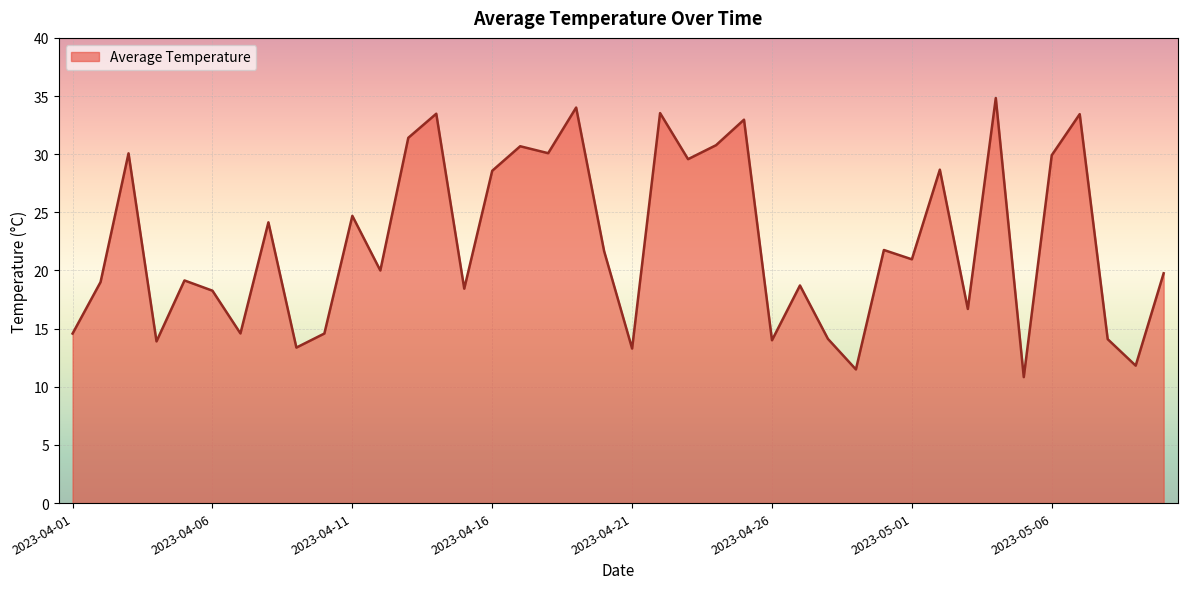

What is the greatest value displayed?

34.8